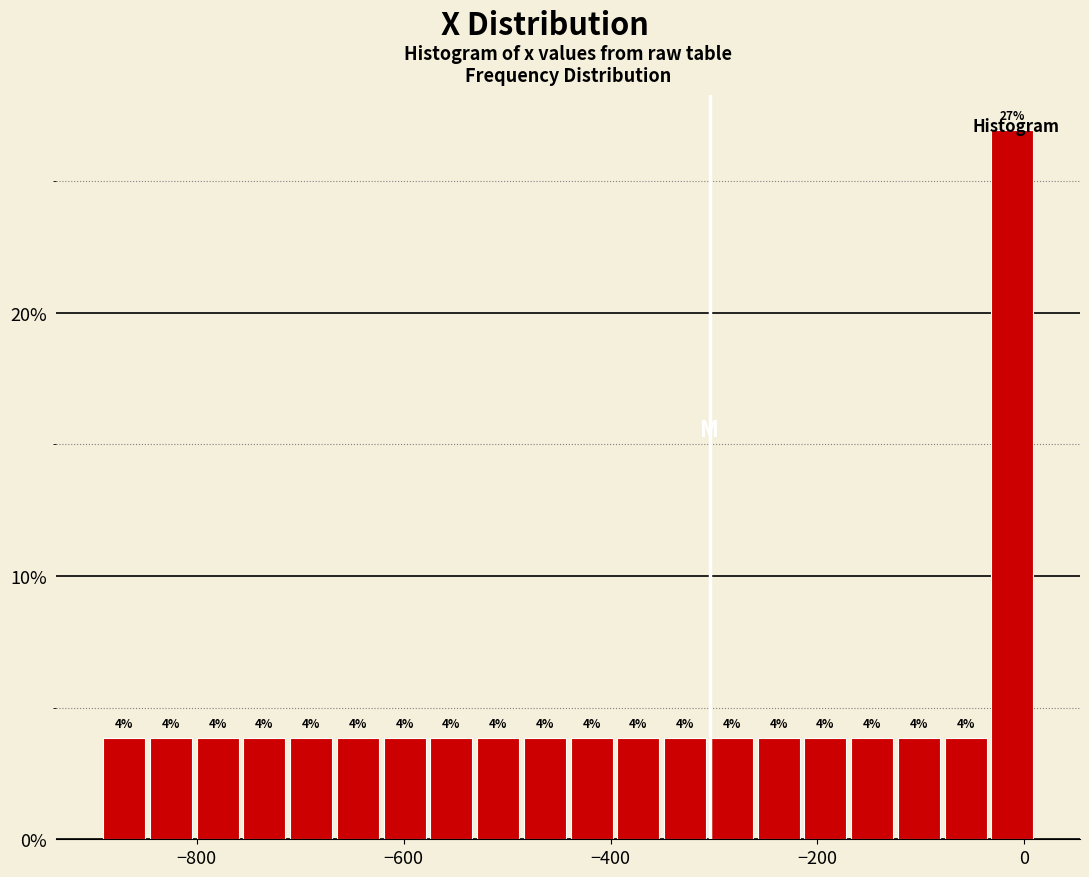

Around what value on the x-axis is the tallest bar? Give the approximate position of its centre, as read against the axis.

-20